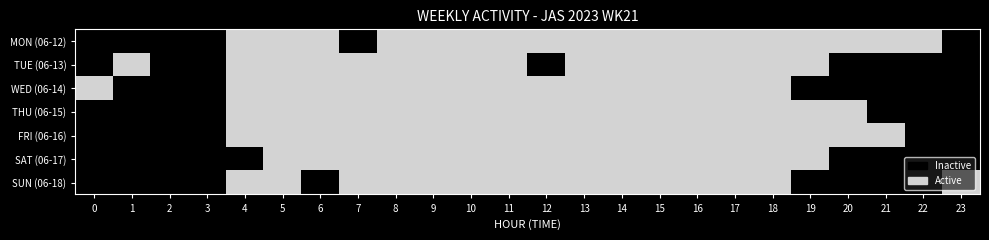

The value at 15 is 1. True or false?

True